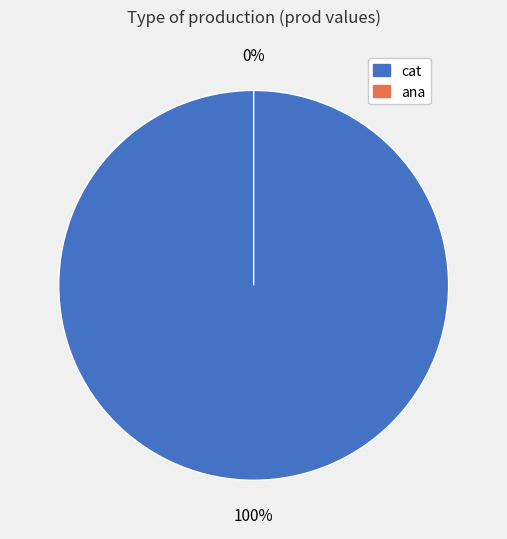

How many slices are in this pie chart?

2